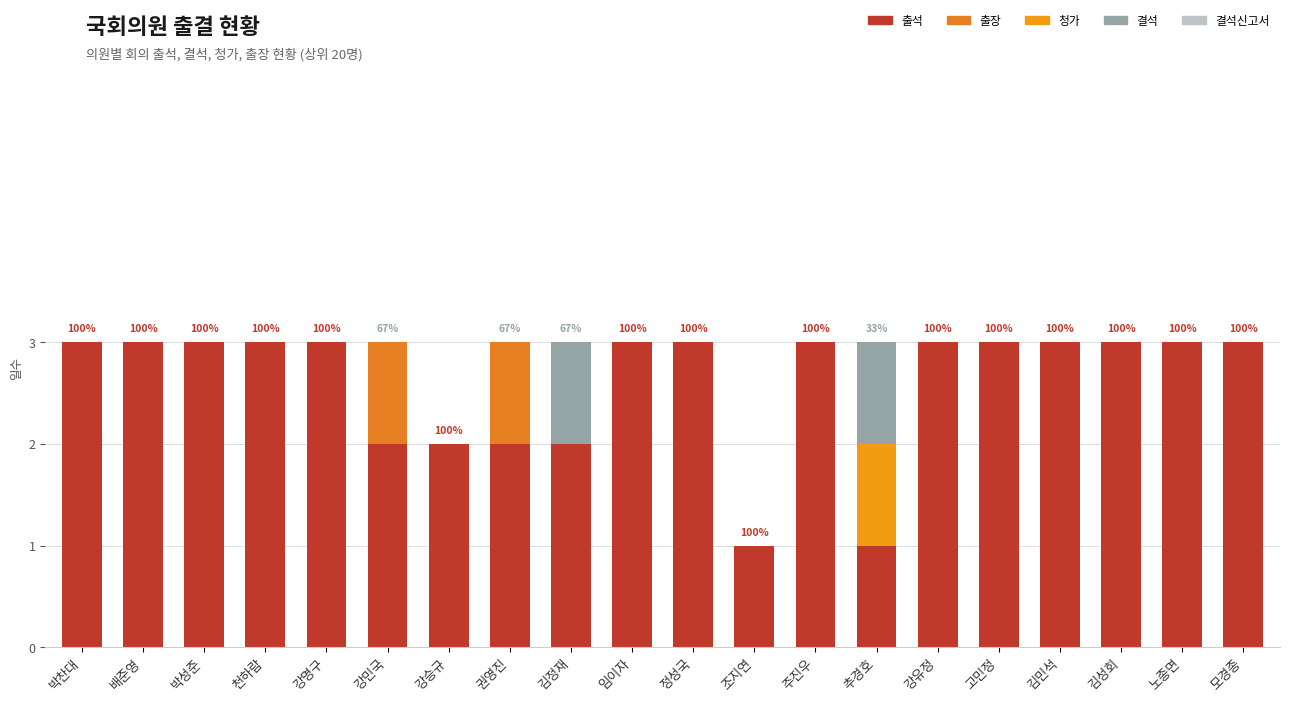

List the series in order of their peak value, highest first.

출석, 출장, 청가, 결석, 결석신고서